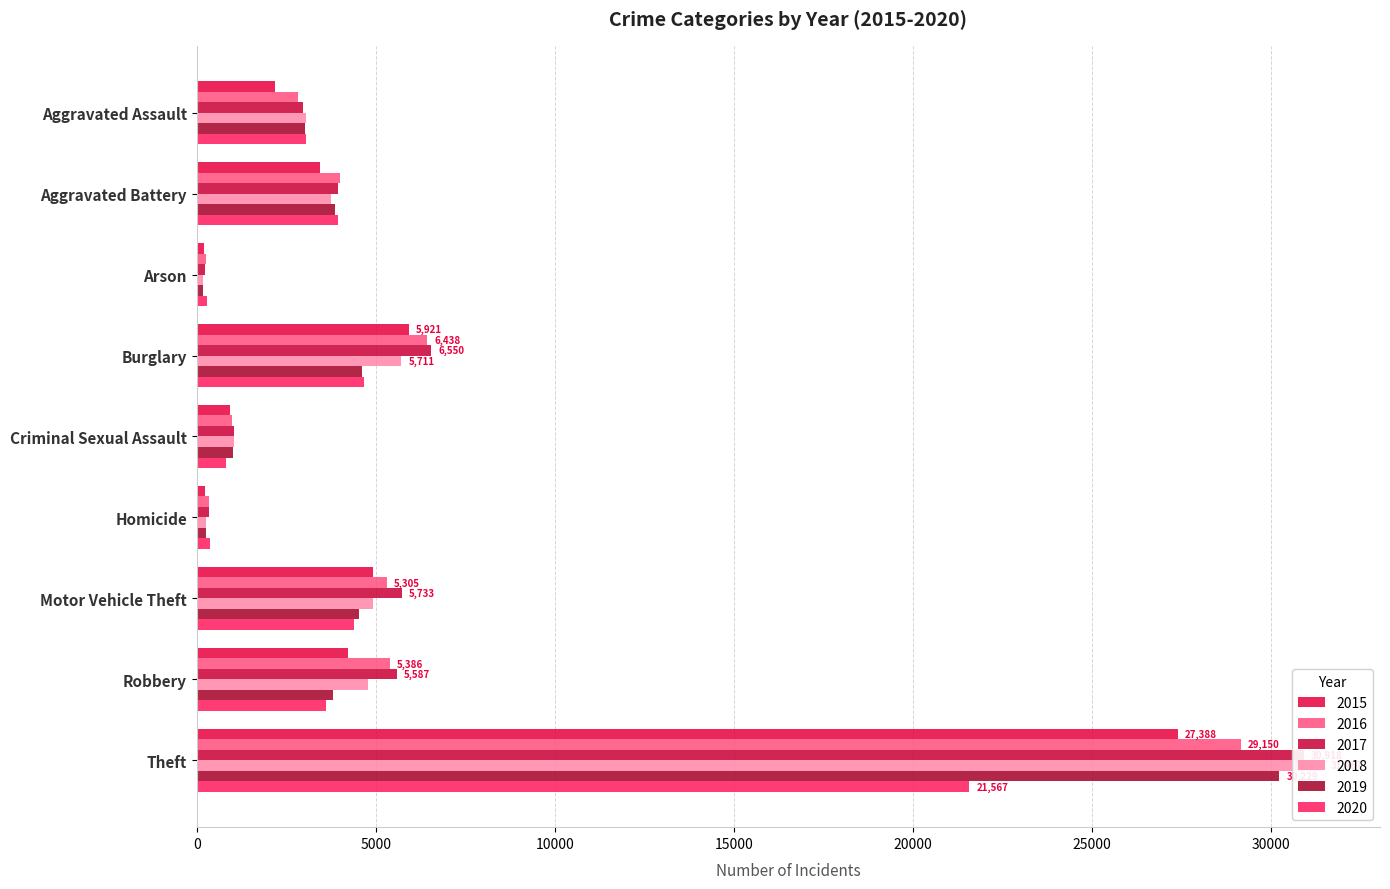

Which has a higher value, Aggravated Battery or Theft?

Theft